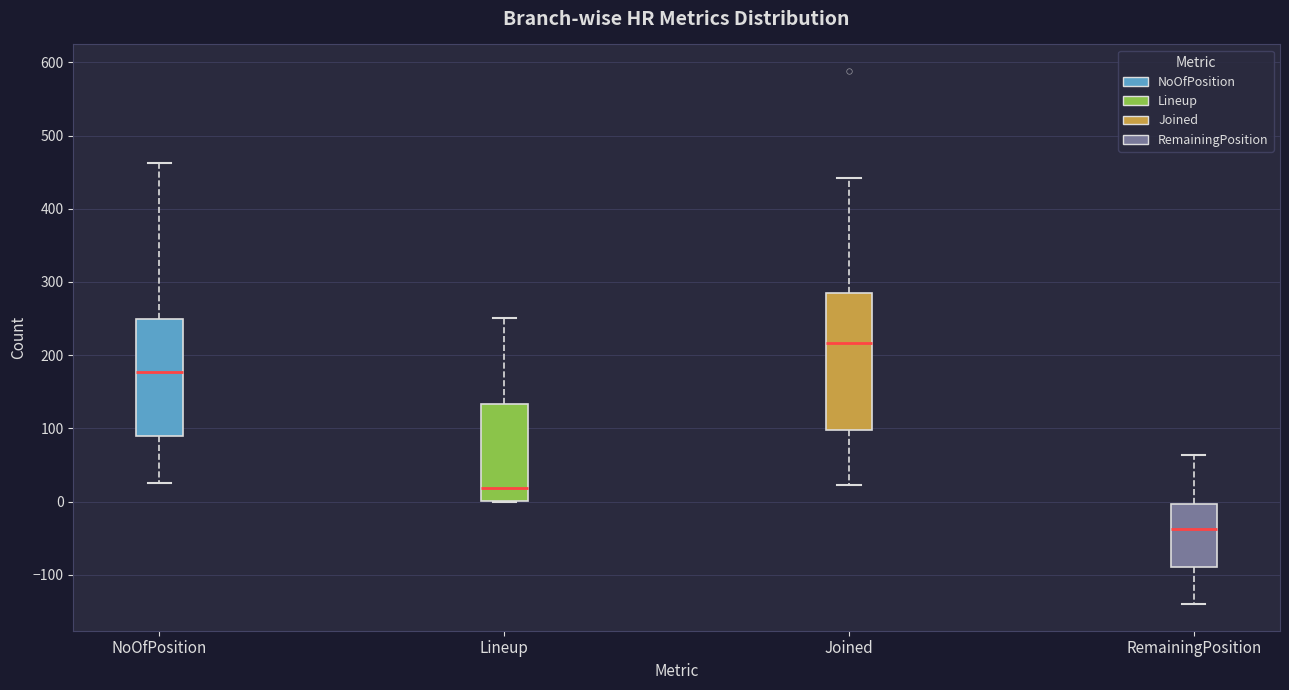

Which box is the tallest, from its lower edge to its upper edge?

Joined